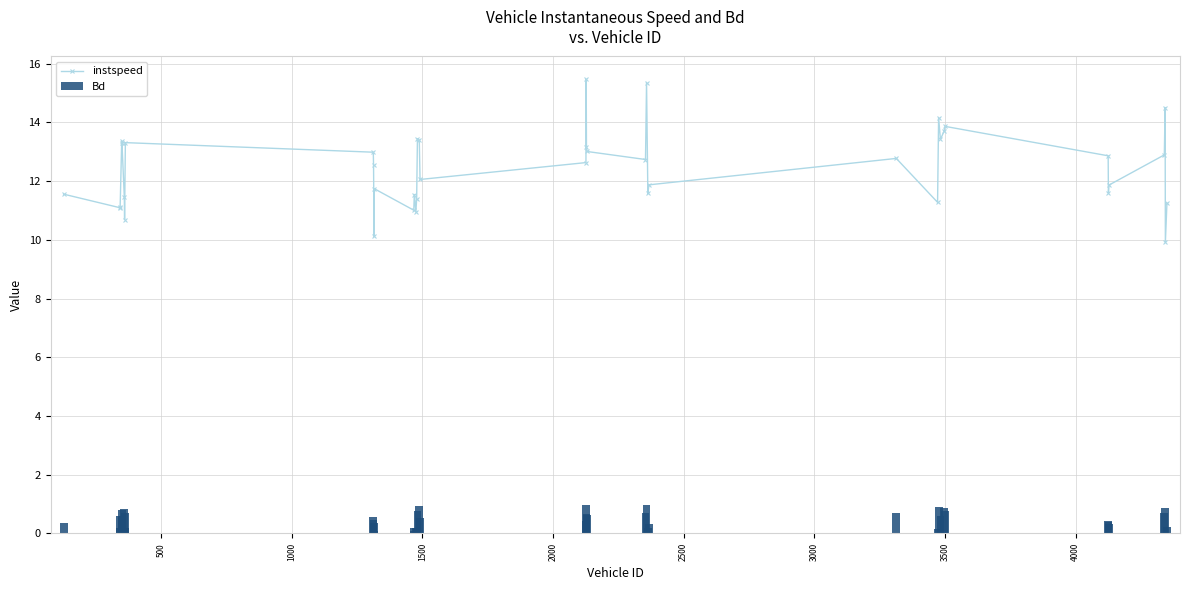

What is the difference between the maximum and minimum values in the instspeed series?

5.6